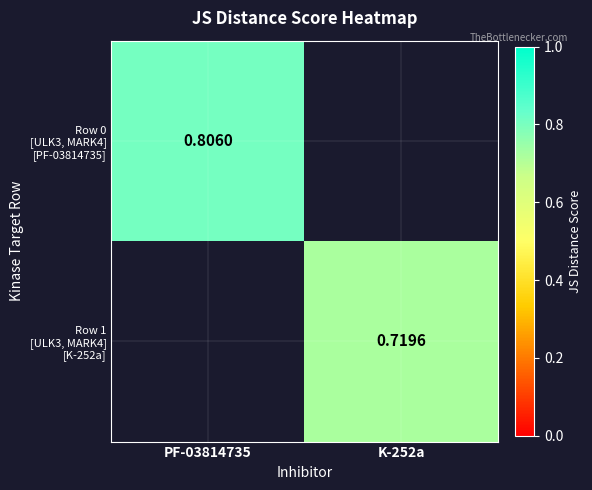

Which category has the lowest value in the Row 0 [ULK3, MARK4] [PF-03814735] series?

PF-03814735